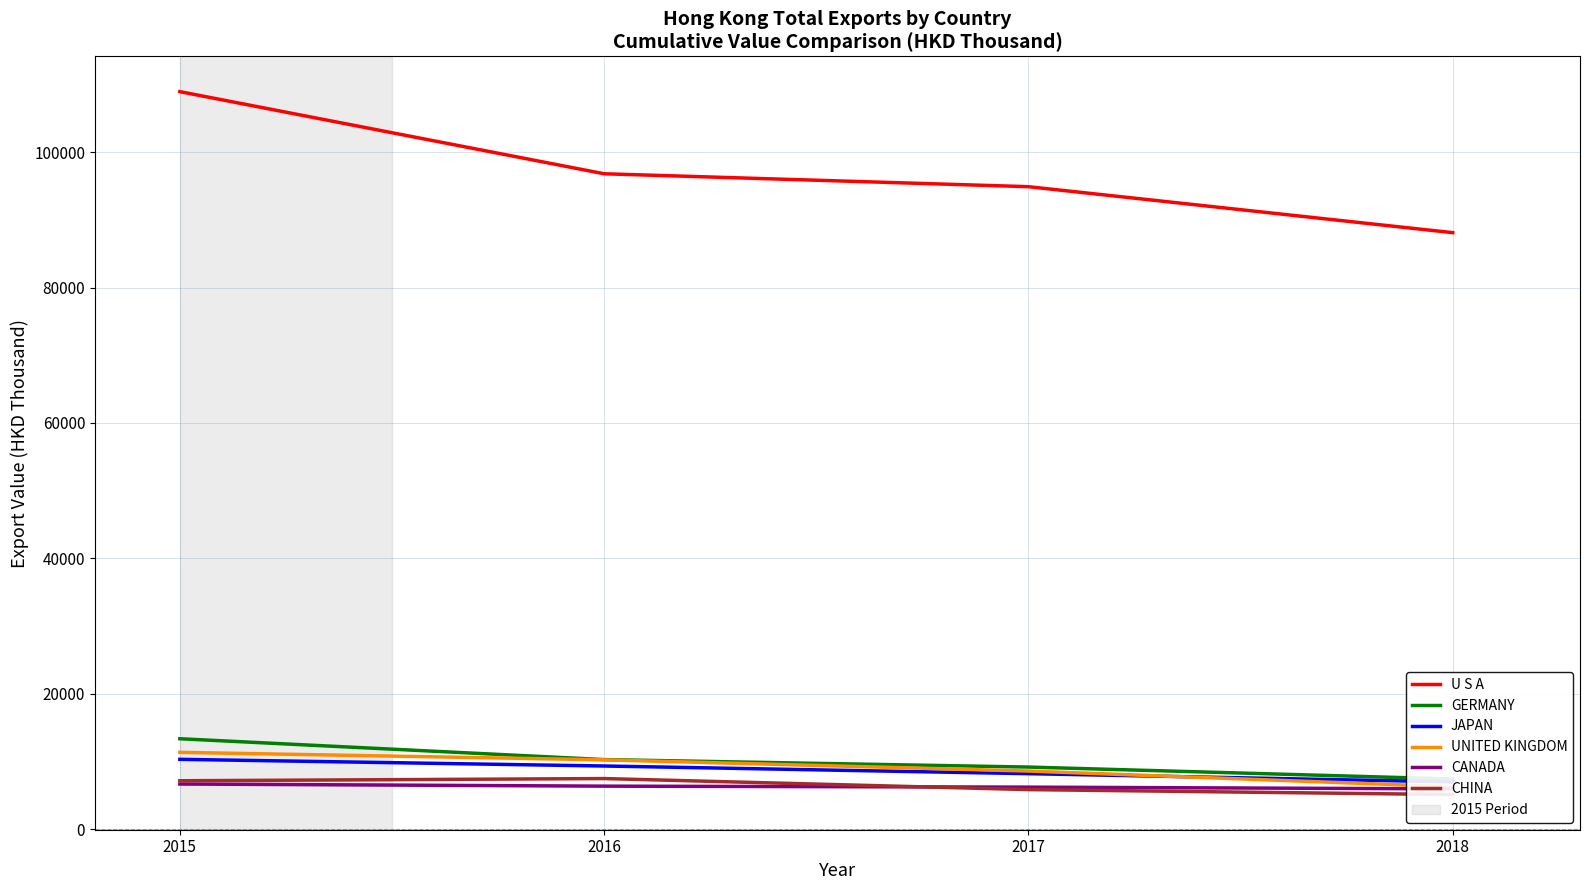

Reading left to right, extract all data points from this chart.

U S A: 108954.1	96819.0	94910.8	88117.7
GERMANY: 13338.1	10253.9	9152.1	7388.5
JAPAN: 10294.7	9309.8	8175.3	6957.7
UNITED KINGDOM: 11325.5	10221.8	8563.3	6241.8
CANADA: 6645.2	6333.6	6184.6	5930.0
CHINA: 7127.7	7451.9	5820.9	5086.7